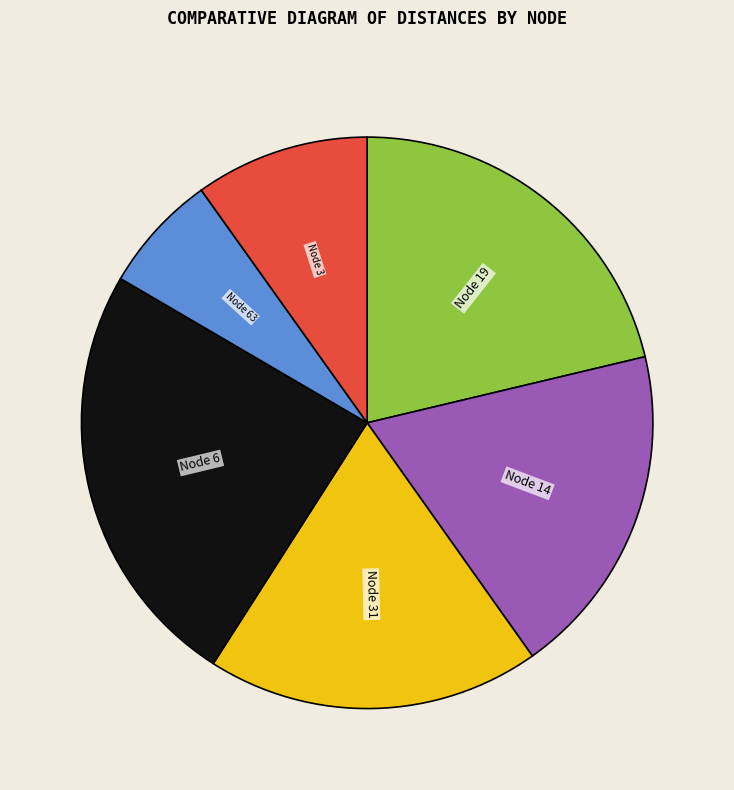

The Node 14 slice represents 19% of the pie. True or false?

True